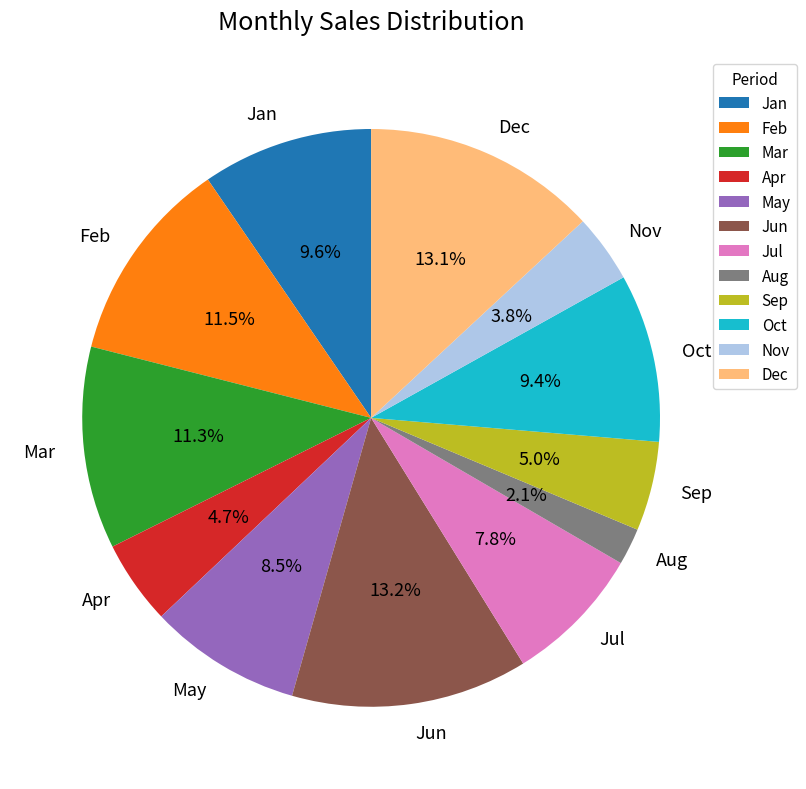

Which slice is the smallest?

Aug